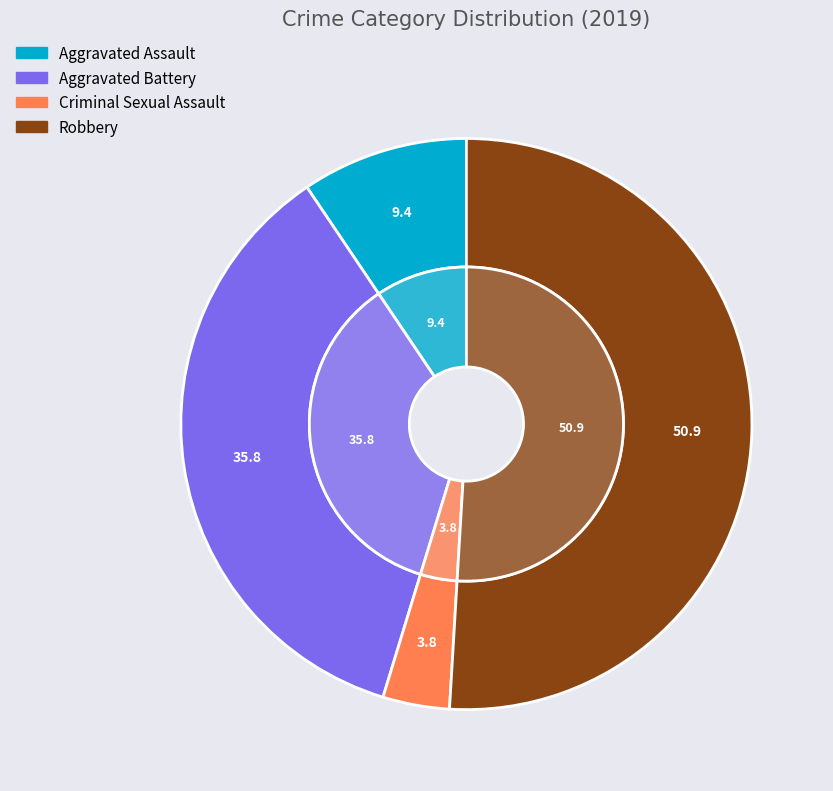

To the nearest percent, what percentage of the pie is Aggravated Assault?

9%